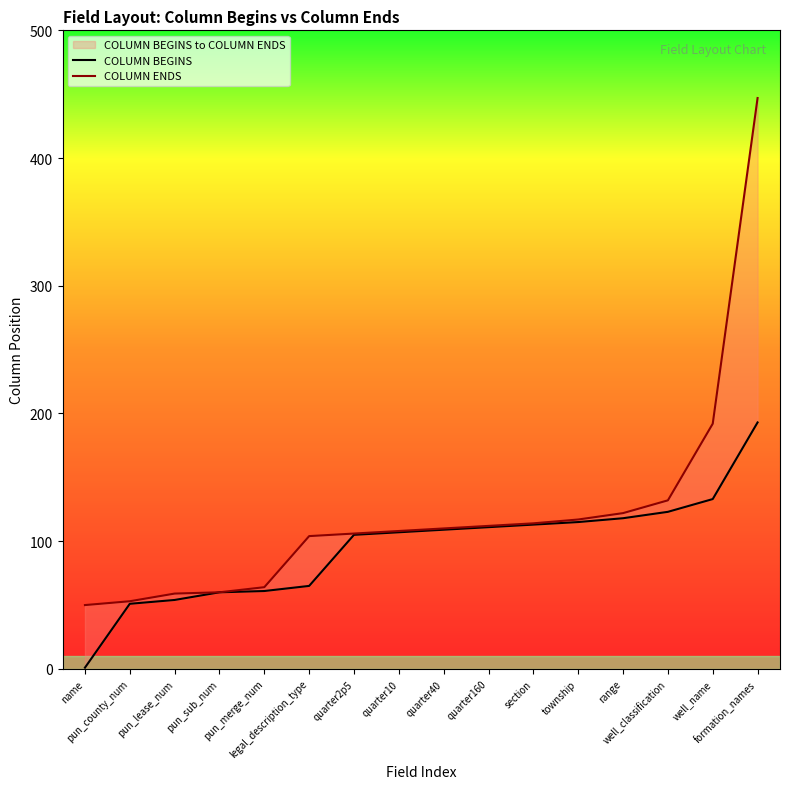

What is the smallest value displayed?

1